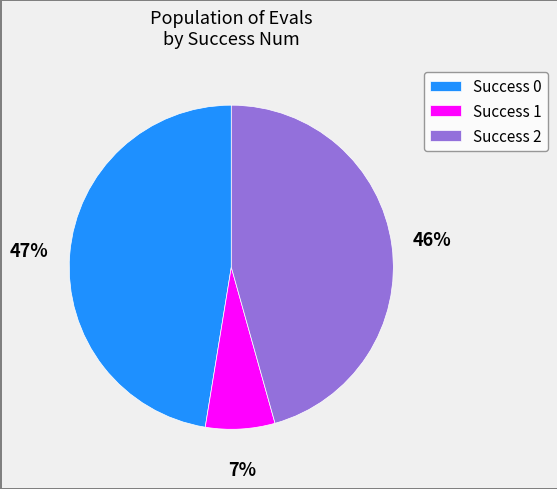

Rank the categories by value from lowest to highest.

Success 1, Success 2, Success 0